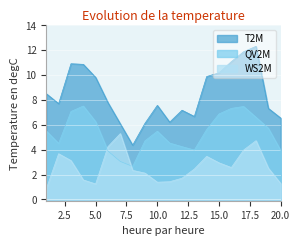

True or false: T2M and WS2M cross at least once.

False